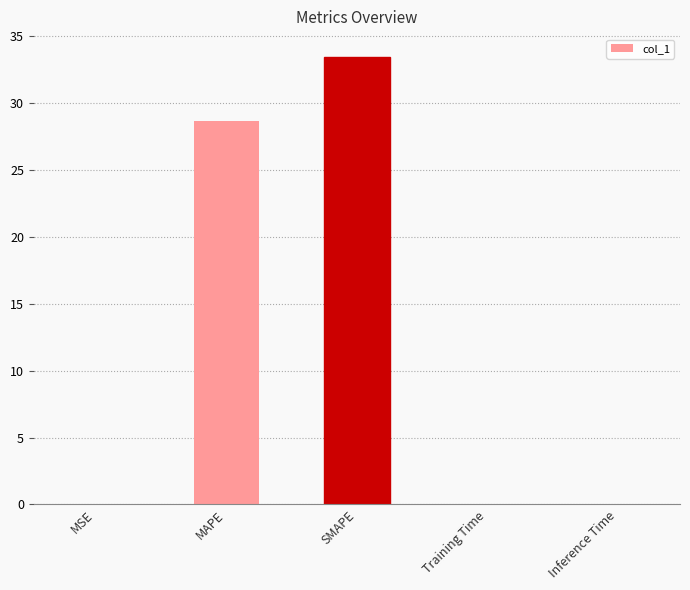

Where is the data nearest to the value 16?

MAPE